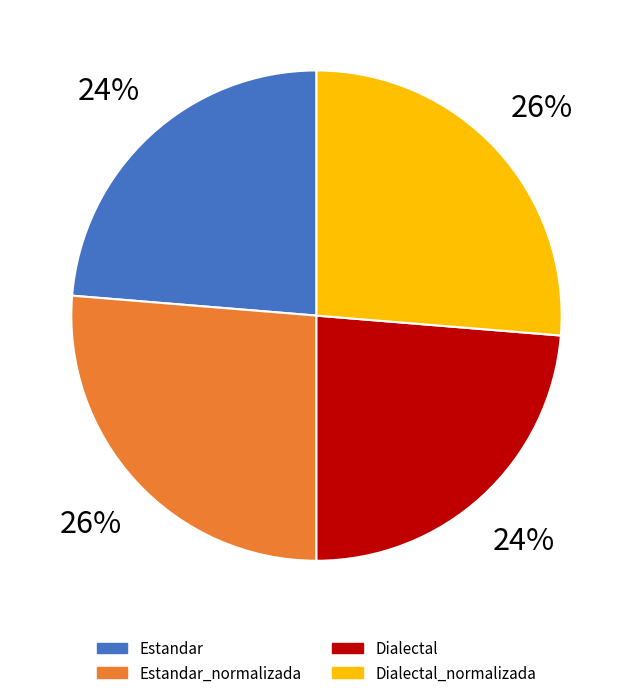

To the nearest percent, what is the average slice percentage?

25%